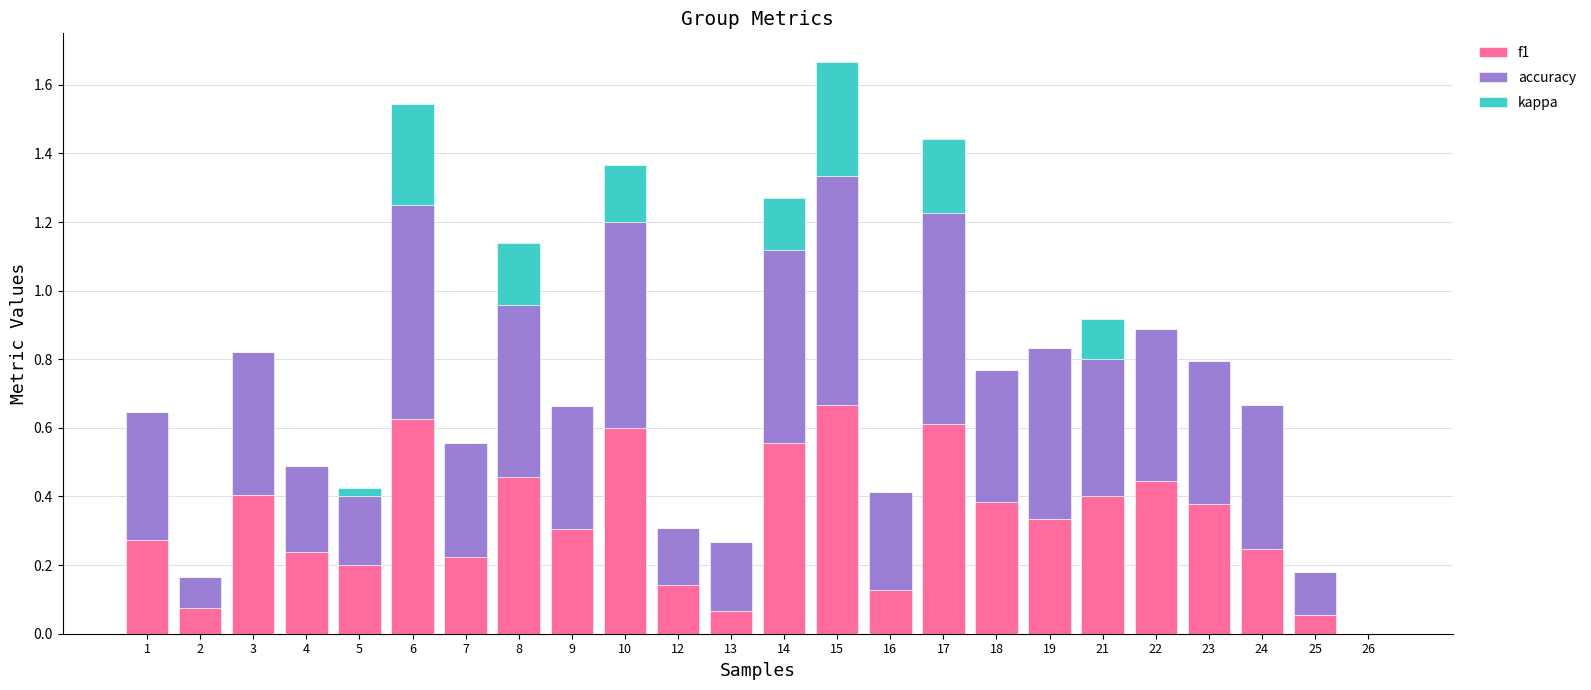

The value of f1 at 21 is 0.4. True or false?

True